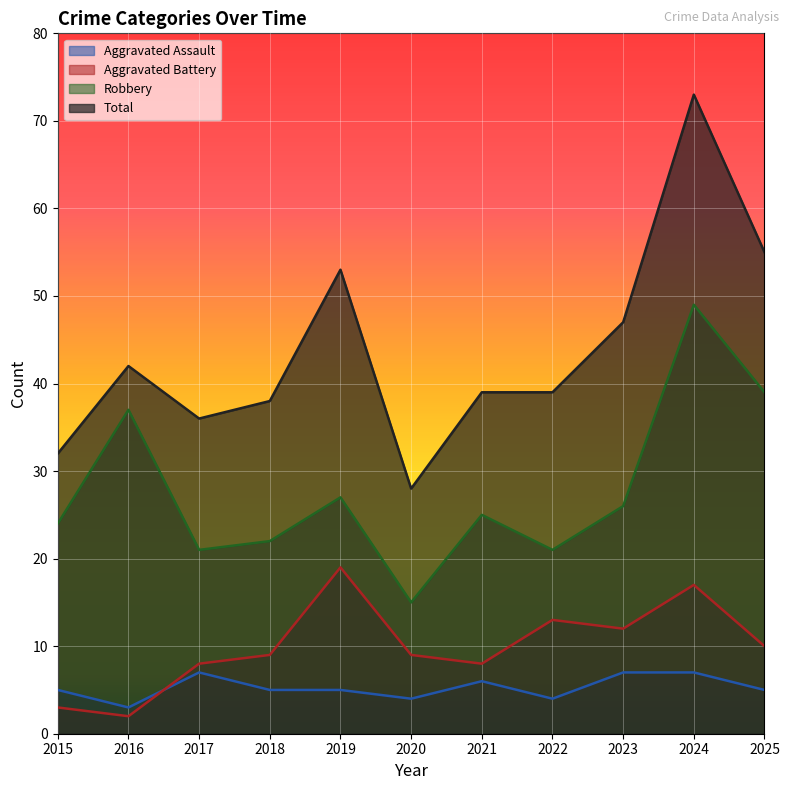

At 2015, list the series in order from largest to smallest.

Total, Robbery, Aggravated Assault, Aggravated Battery